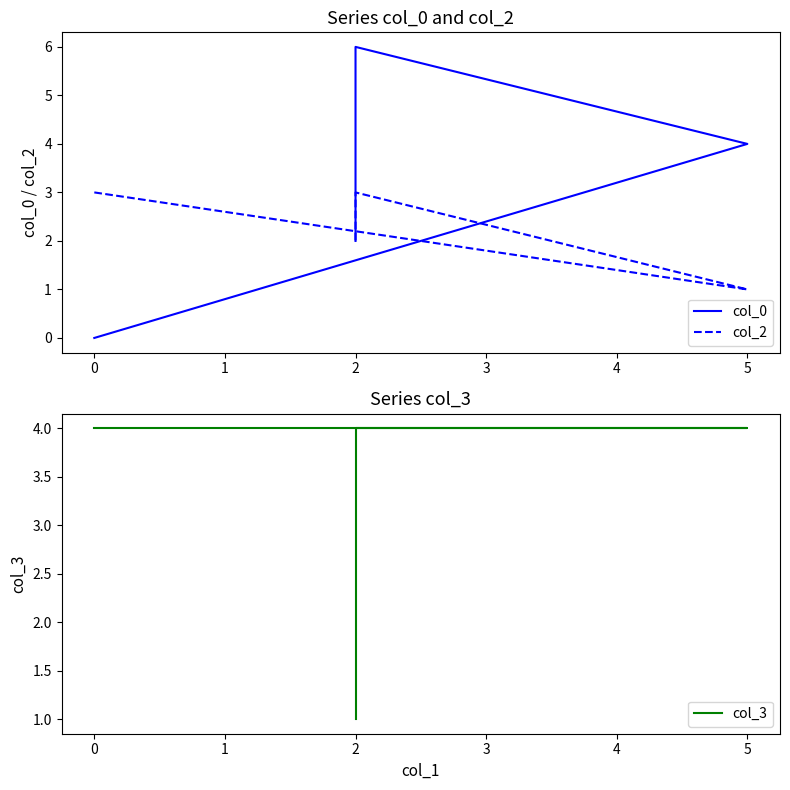

At how many categories does at least one series exceed 2?

3